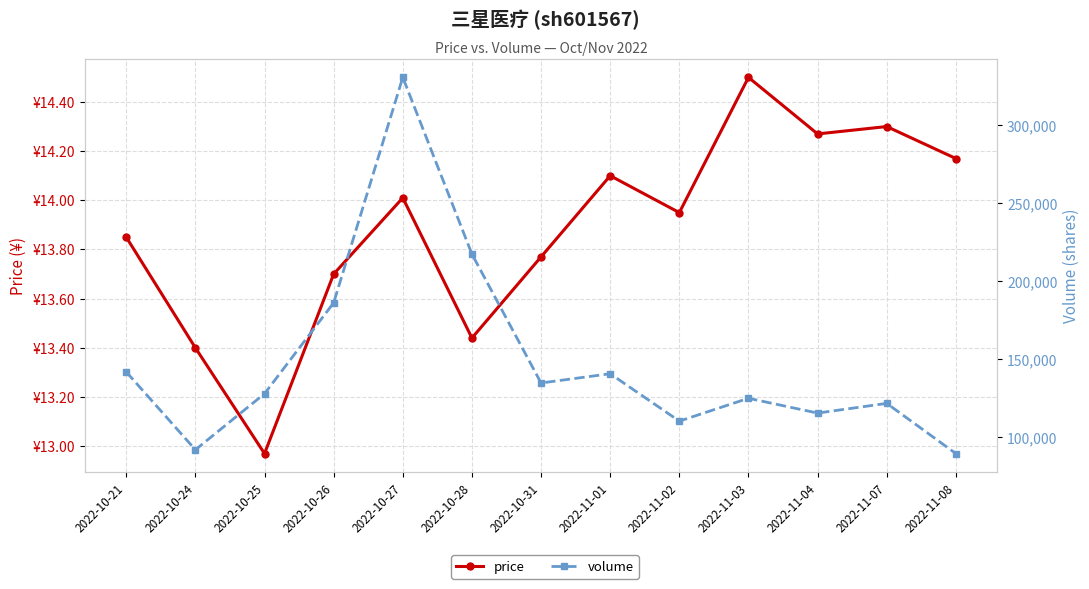

The volume series shows 115357.0 at 2022-11-04. True or false?

True